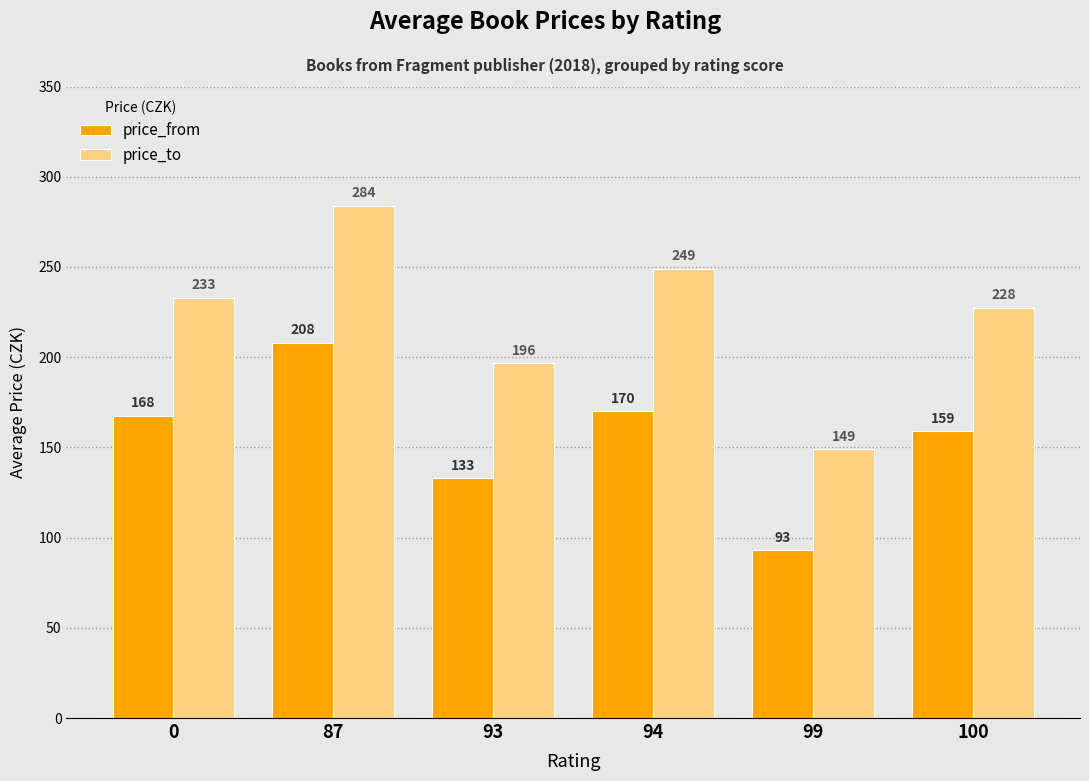

What is the difference between the maximum and minimum values in the price_to series?

135.0